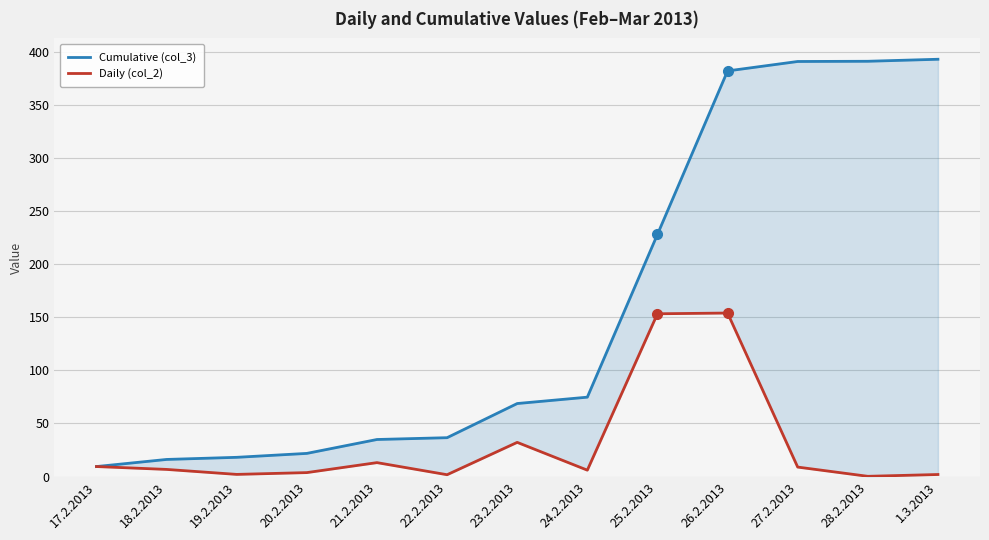

Where is Cumulative (col_3) nearest to the value 201?

25.2.2013